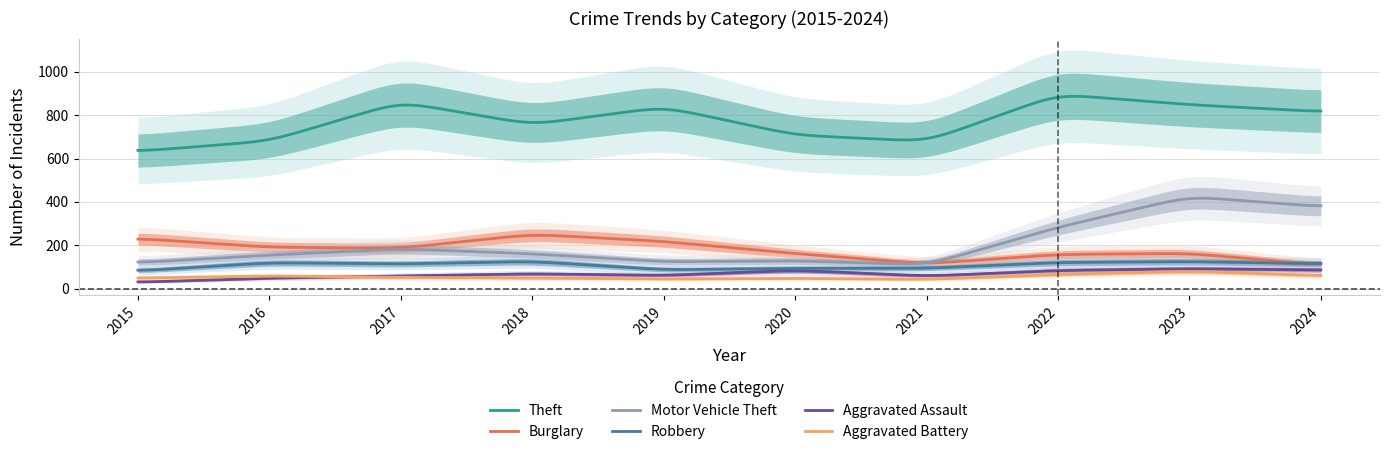

Is it true that Motor Vehicle Theft equals 63 at 2018?

False